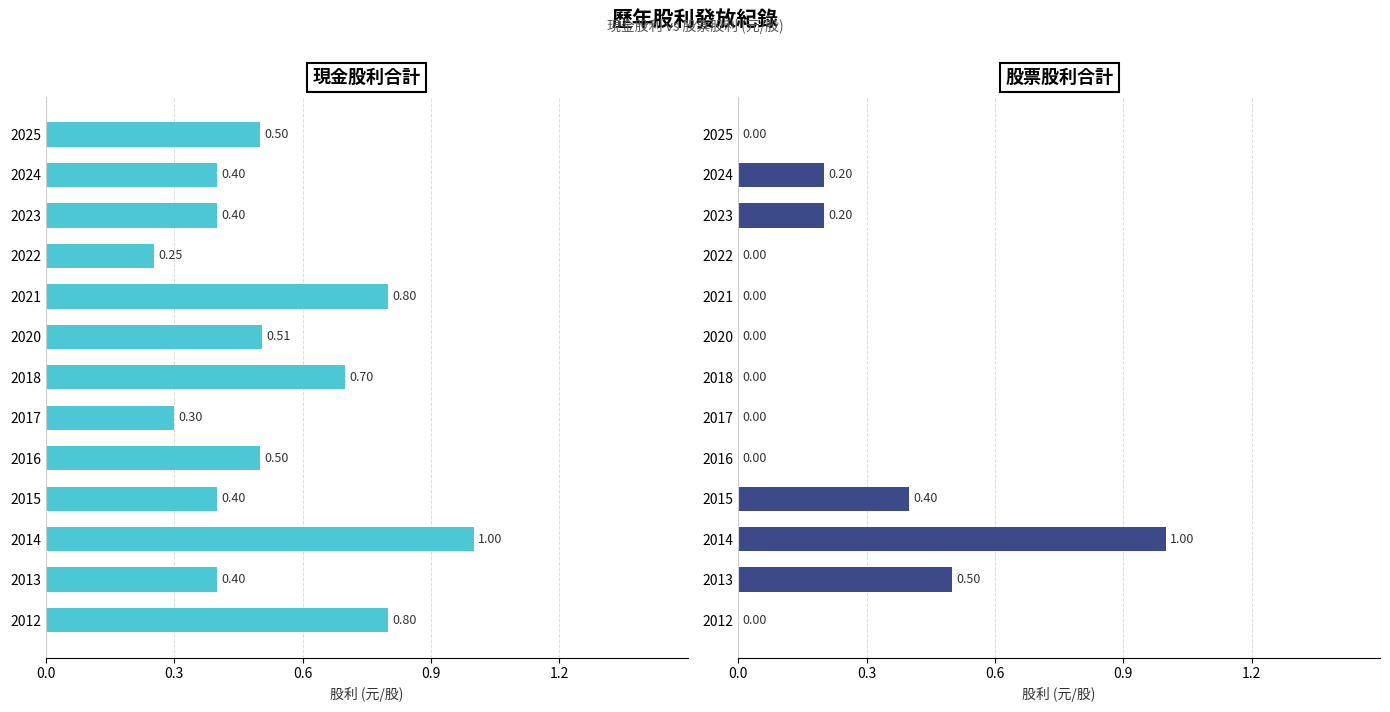

True or false: 現金股利合計 has a value of 0.5 at 2017.

False